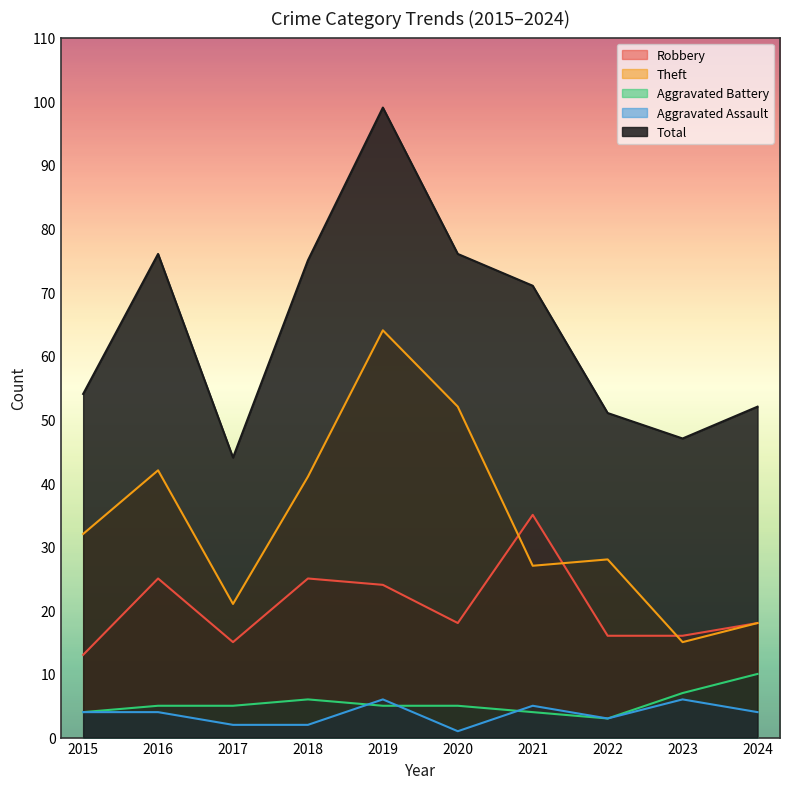

The Aggravated Assault series shows 4 at 2024. True or false?

True